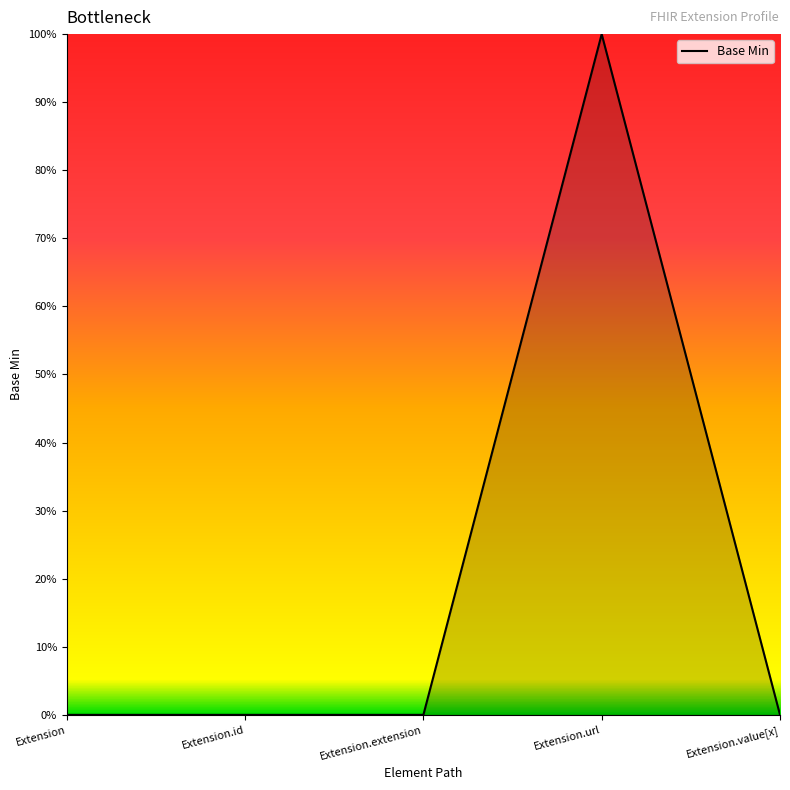

Rank the categories by value from lowest to highest.

Extension, Extension.id, Extension.extension, Extension.value[x], Extension.url